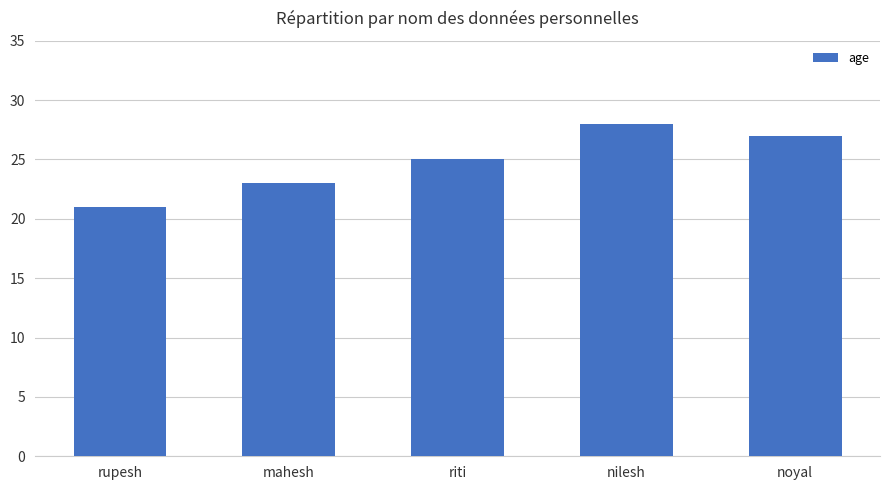

What is the change in value from riti to nilesh?

+3